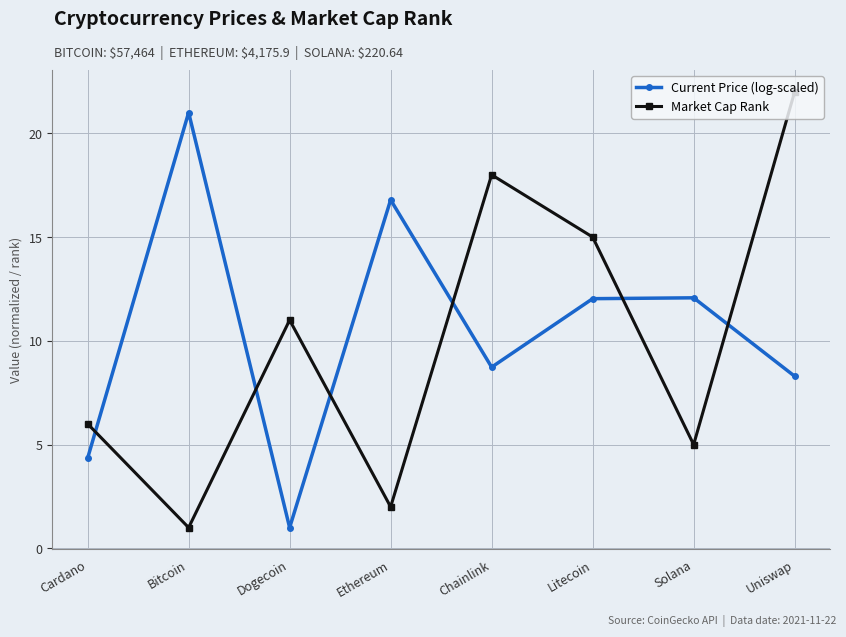

Count the number of data series in this chart.

2